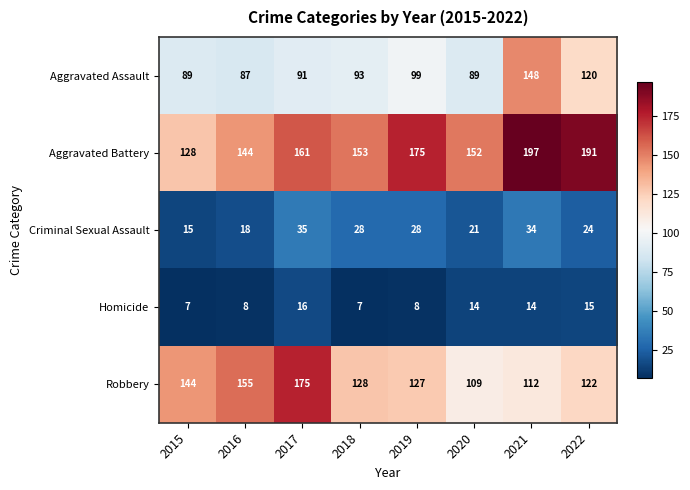

Between 2017 and 2020, which series saw the biggest shift?

Robbery